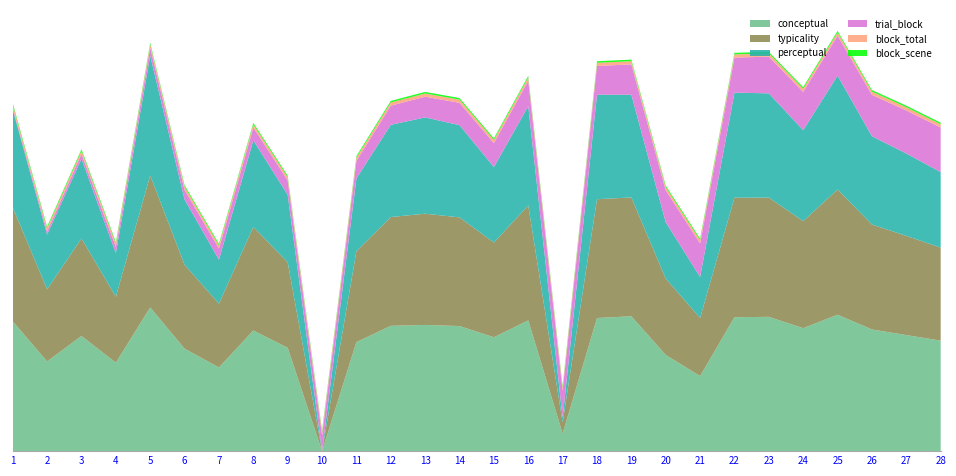

Reading left to right, transcribe all the data shown in this chart.

conceptual: 1=81.4	2=56.3	3=72.2	4=55.5	5=90.1	6=64.3	7=52.5	8=75.7	9=64.8	10=0.0	11=68.4	12=78.6	13=79.1	14=78.5	15=71.4	16=82.0	17=11.0	18=83.5	19=84.6	20=60.3	21=47.1	22=84.0	23=84.2	24=77.1	25=85.6	26=76.3	27=72.8	28=69.3
perceptual: 1=61.4	2=34.3	3=50.0	4=27.3	5=75.2	6=40.9	7=27.5	8=54.3	9=42.4	10=0.0	11=45.6	12=57.8	13=60.4	14=57.8	15=47.3	16=62.2	17=2.9	18=65.5	19=64.4	20=35.3	21=25.7	22=65.9	23=65.4	24=57.0	25=71.5	26=55.3	27=51.6	28=47.4
typicality: 1=71.4	2=45.3	3=61.1	4=41.4	5=82.7	6=52.6	7=40.0	8=65.0	9=53.6	10=0.0	11=57.0	12=68.2	13=69.8	14=68.1	15=59.4	16=72.1	17=7.0	18=74.5	19=74.5	20=47.8	21=36.4	22=74.9	23=74.8	24=67.1	25=78.5	26=65.8	27=62.2	28=58.3
trial_block: 1=1.0	2=2.0	3=3.0	4=4.0	5=5.0	6=6.0	7=7.0	8=8.0	9=9.0	10=10.0	11=11.0	12=12.0	13=13.0	14=14.0	15=15.0	16=16.0	17=17.0	18=18.0	19=19.0	20=20.0	21=21.0	22=22.0	23=23.0	24=24.0	25=25.0	26=26.0	27=27.0	28=28.0
block_total: 1=2.0	2=2.0	3=2.0	4=2.0	5=2.0	6=2.0	7=2.0	8=2.0	9=2.0	10=2.0	11=2.0	12=2.0	13=2.0	14=2.0	15=2.0	16=2.0	17=2.0	18=2.0	19=2.0	20=2.0	21=2.0	22=2.0	23=2.0	24=2.0	25=2.0	26=2.0	27=2.0	28=2.0
block_scene: 1=1.0	2=1.0	3=1.0	4=1.0	5=1.0	6=1.0	7=1.0	8=1.0	9=1.0	10=1.0	11=1.0	12=1.0	13=1.0	14=1.0	15=1.0	16=1.0	17=1.0	18=1.0	19=1.0	20=1.0	21=1.0	22=1.0	23=1.0	24=1.0	25=1.0	26=1.0	27=1.0	28=1.0